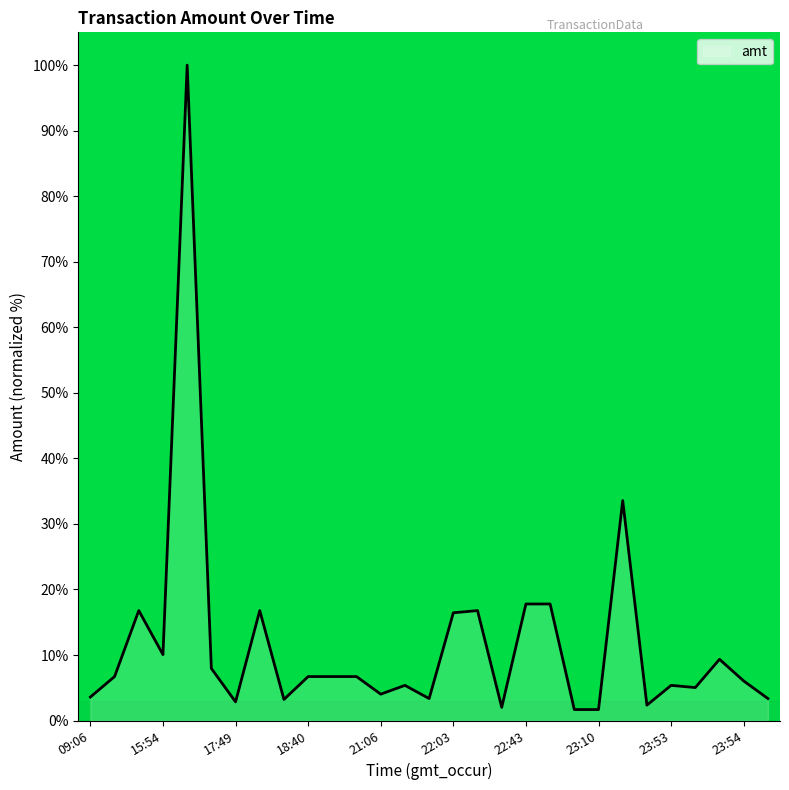

What is the maximum value shown in the chart?

100.0